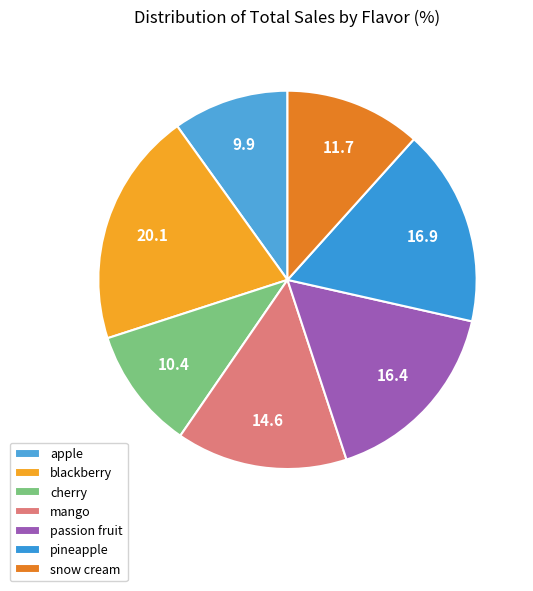

To the nearest percent, what is the difference between the pineapple and blackberry slice percentages?

3%